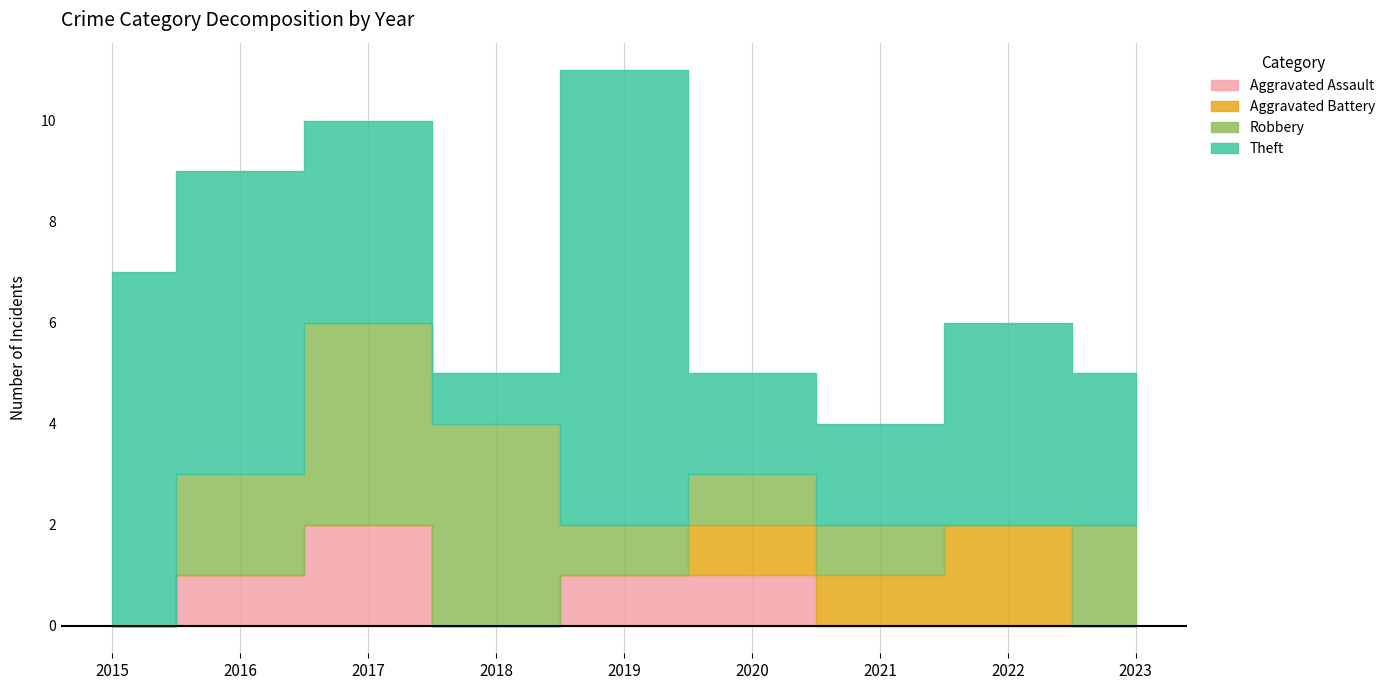

What is the value of the Robbery point at the 6th from the left?

1